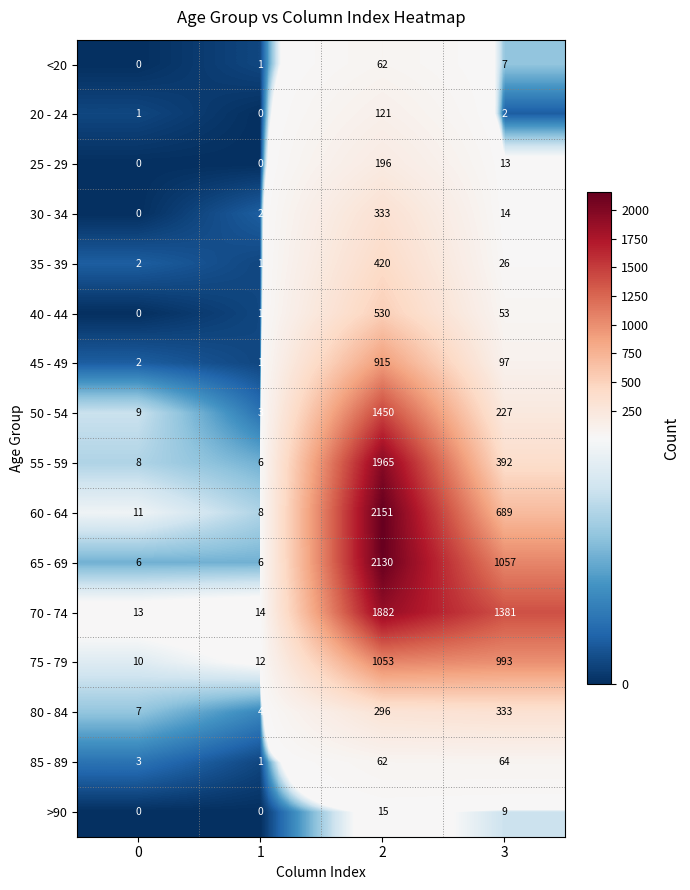

What is the sum of the 35 - 39 values at 3 and 1?

27